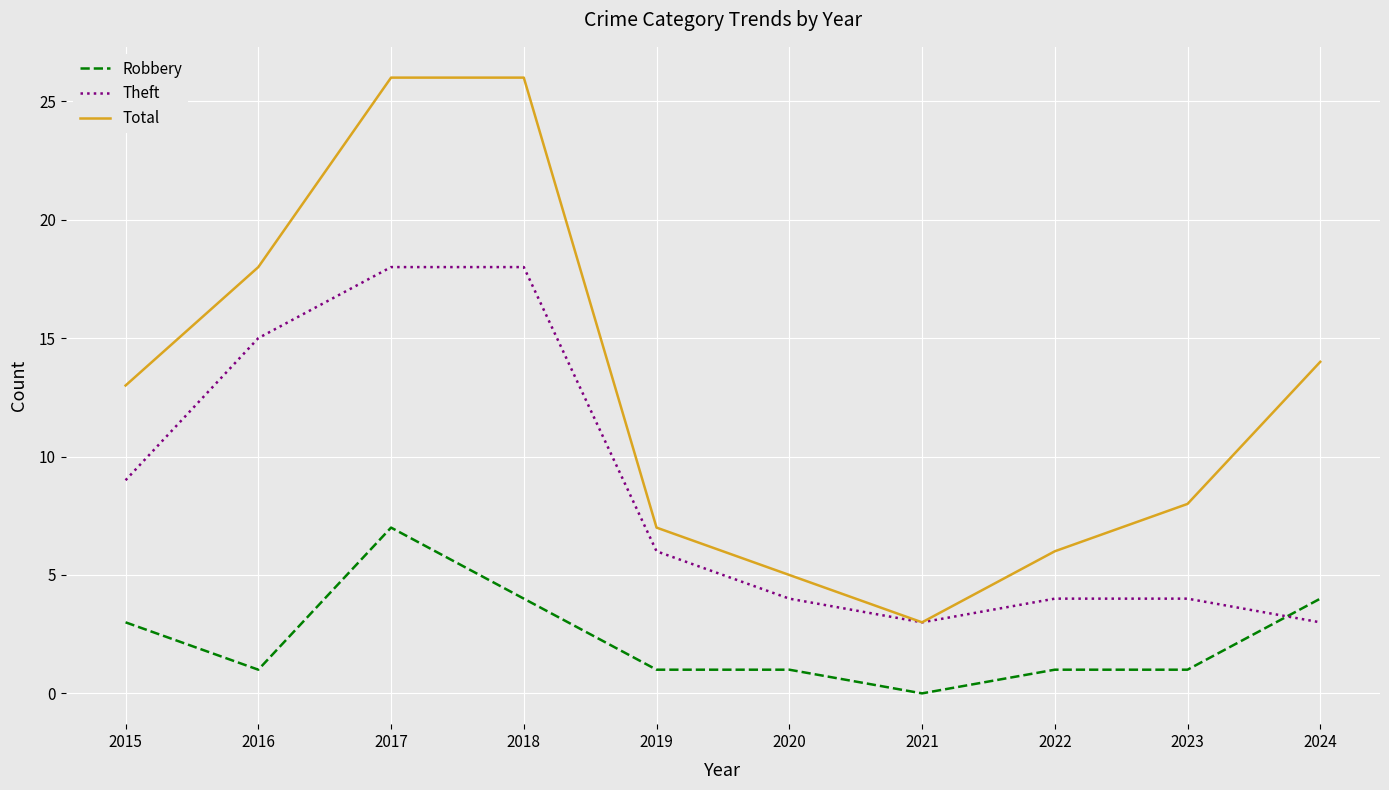

Rank the series by their average value, from lowest to highest.

Robbery, Theft, Total